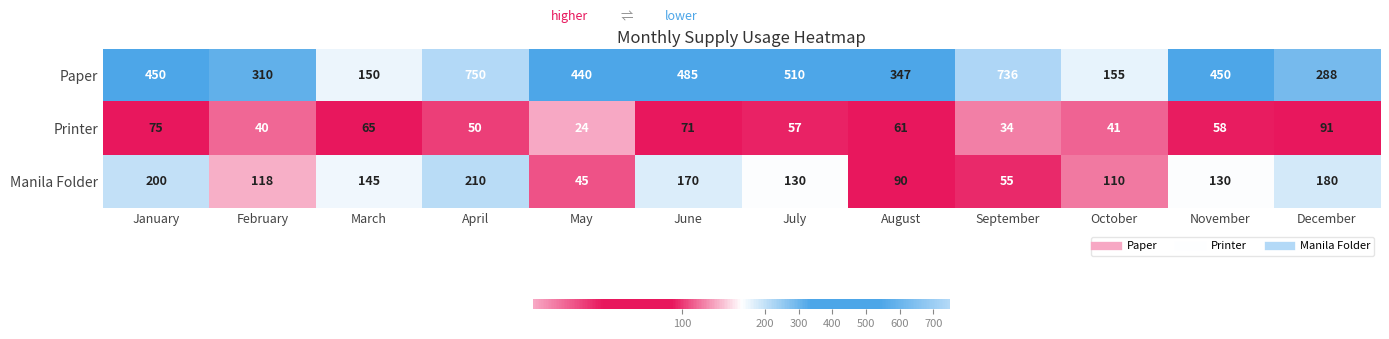

Which category has the highest value in the Printer series?

December